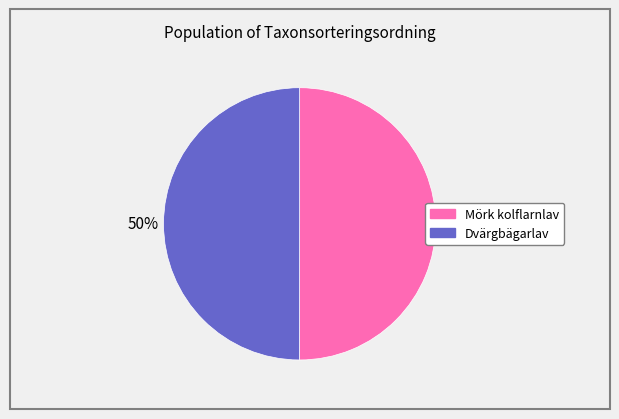

To the nearest percent, what is the average slice percentage?

50%